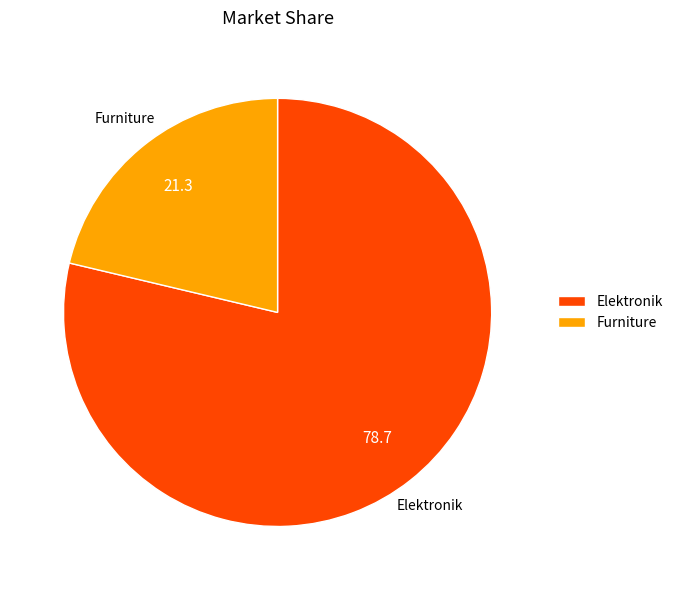

Which slice represents more than half of the pie?

Elektronik